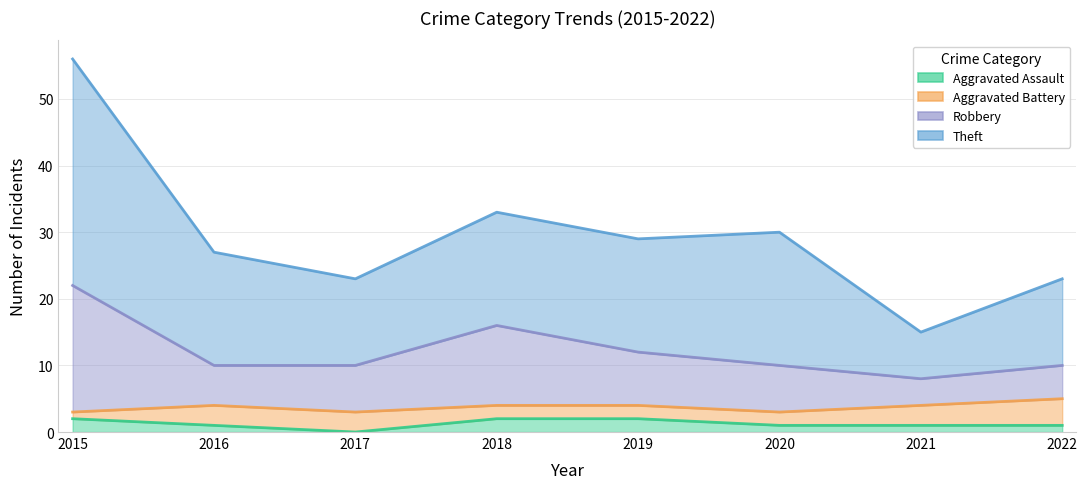

What is the spread (max minus min) of values at 2020?

29